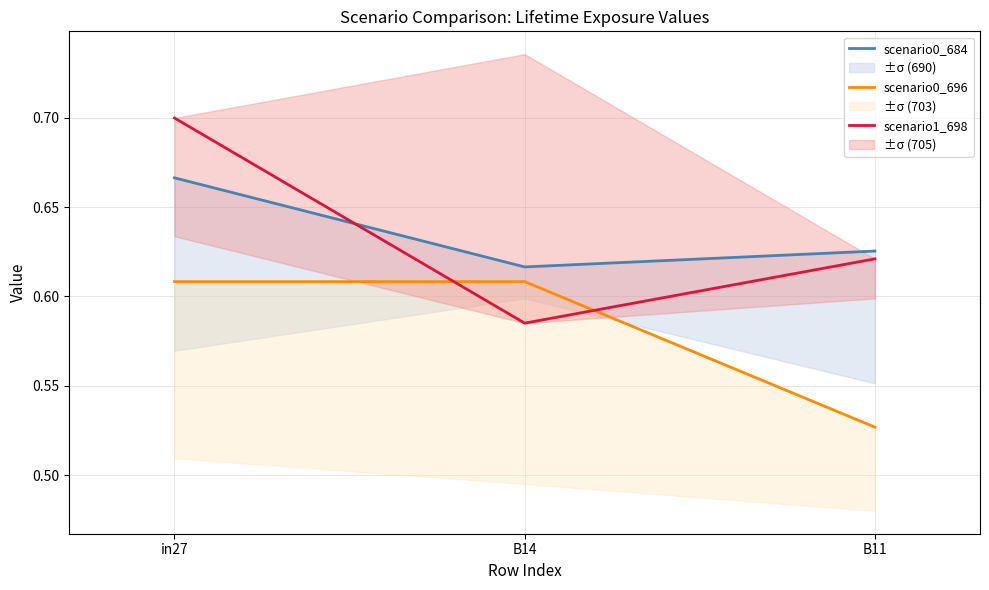

Does the chart have visible grid lines?

Yes